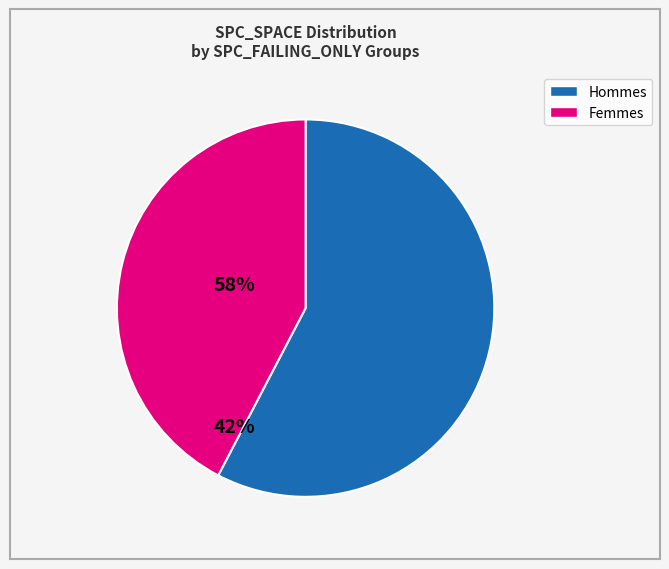

Is there a majority slice in this chart?

Yes